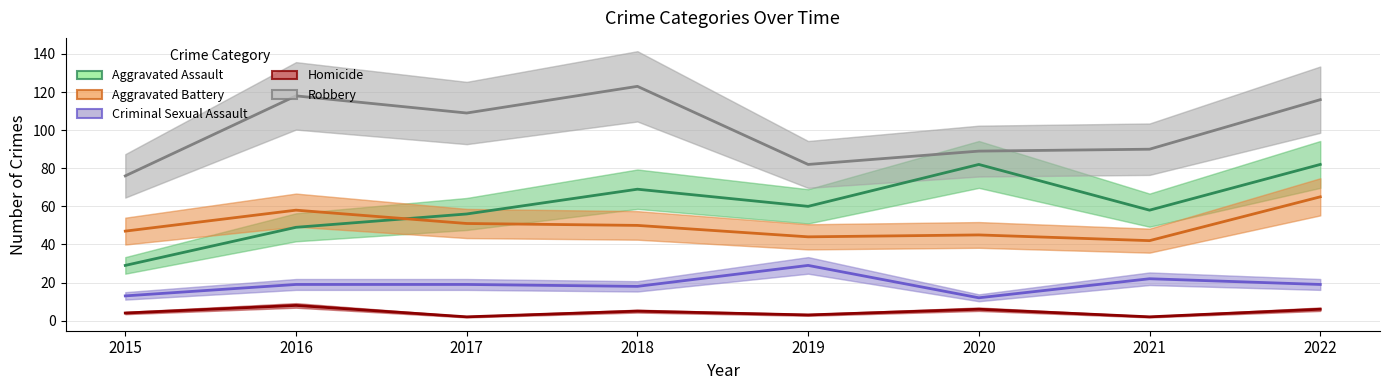

True or false: Aggravated Battery and Homicide intersect in this chart.

False